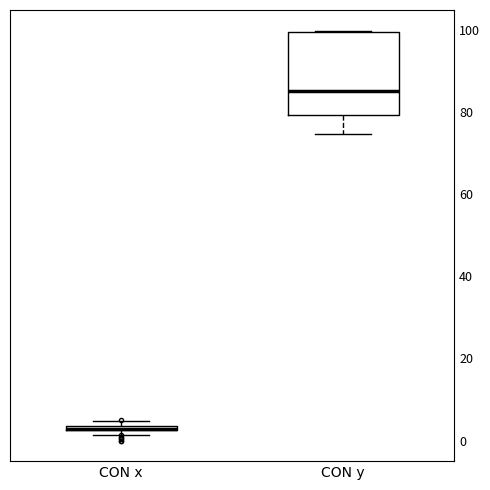

Where is the upper edge of the box for CON y on the y-axis? The values are not printed on the chart, so give them approximately, as read against the axis.

100